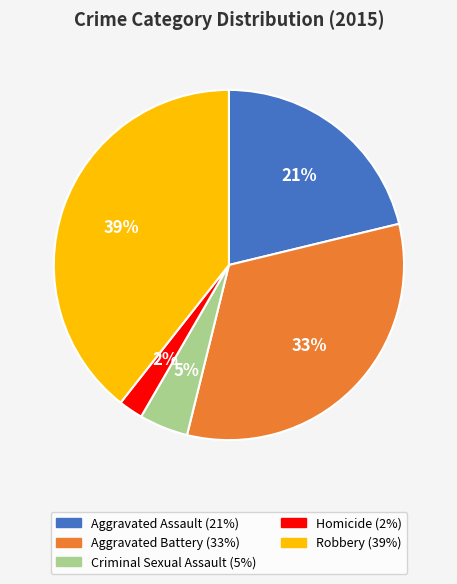

What is the ratio of the value at Homicide to the value at Robbery?

0.1